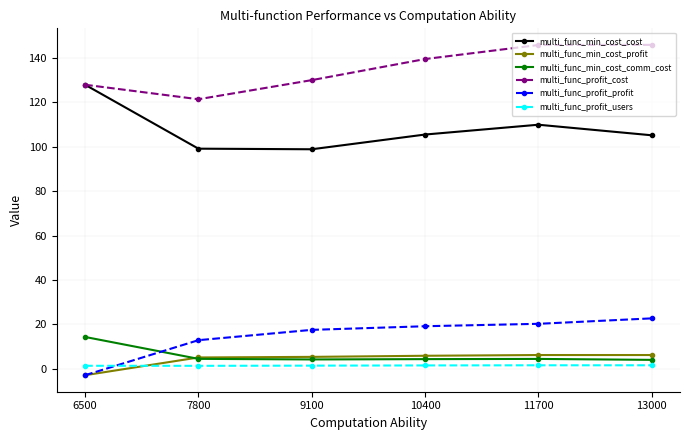

Is the value of multi_func_profit_profit at 13000 greater than the value of multi_func_profit_users at 9100?

Yes